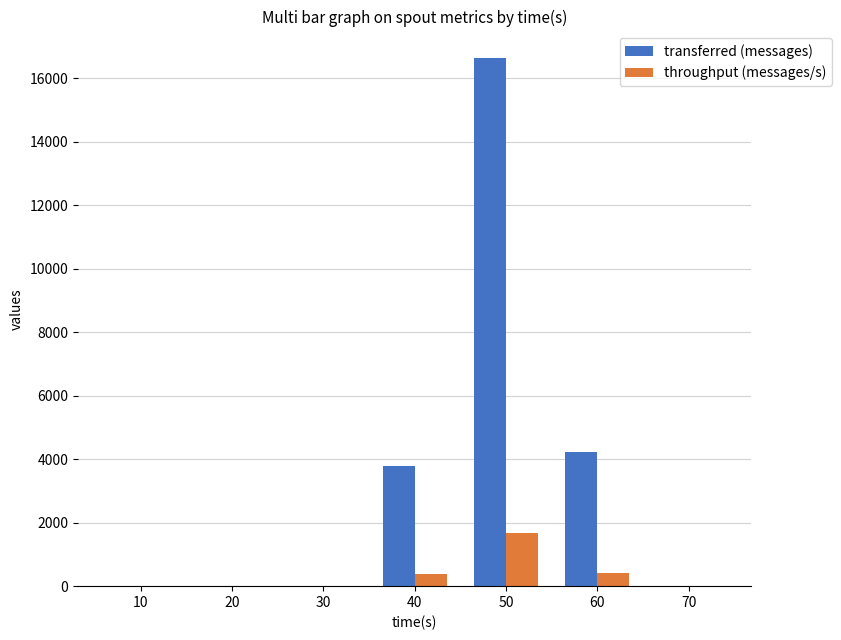

The throughput (messages/s) series shows 376 at 40. True or false?

True